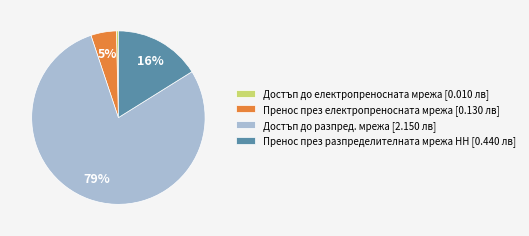

To the nearest percent, what is the average slice percentage?

25%